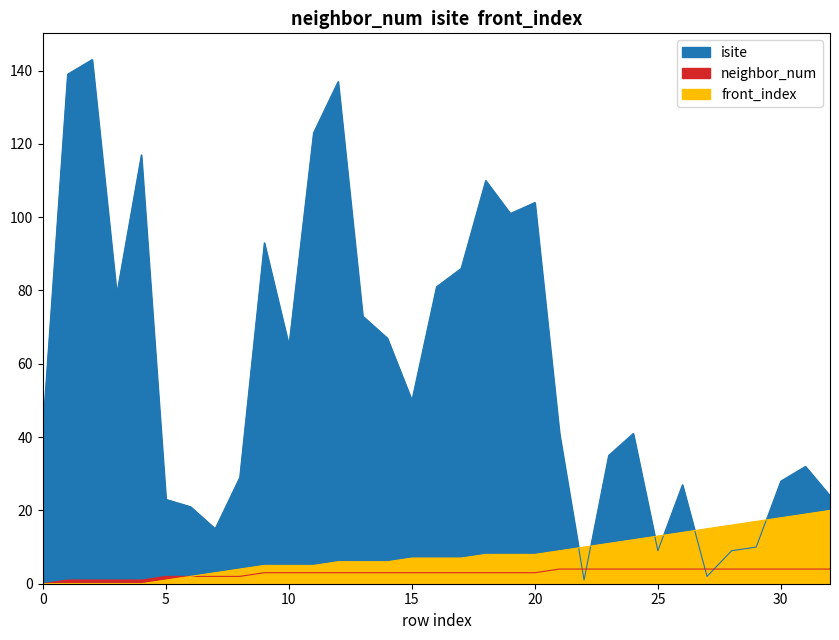

At which category does the chart reach its peak across all series?

2